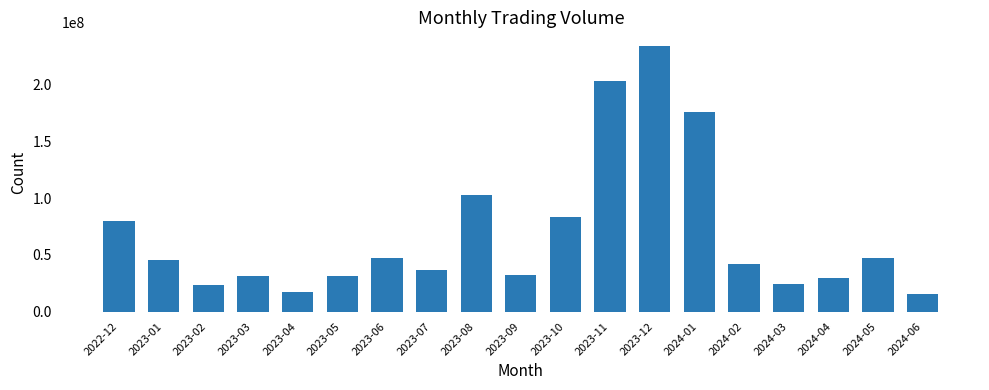

True or false: the data shows 353915050 at 2023-12.

False